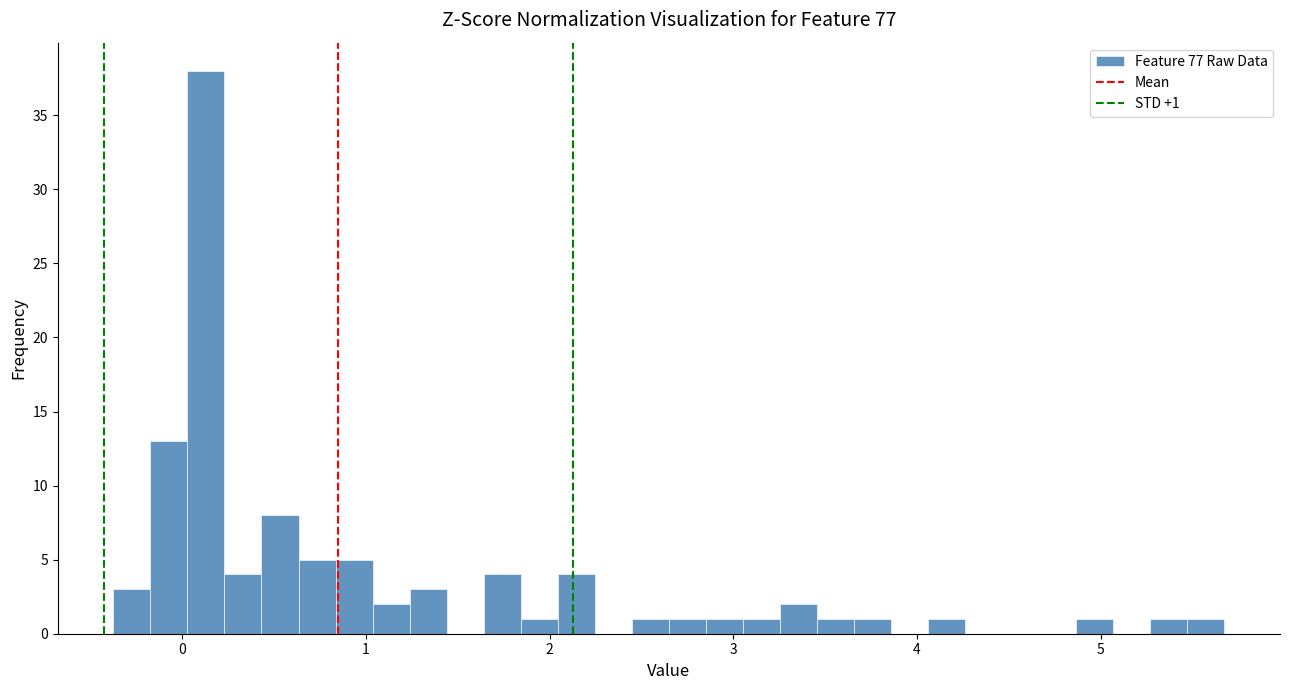

Around what value on the x-axis is the tallest bar? Give the approximate position of its centre, as read against the axis.

0.1